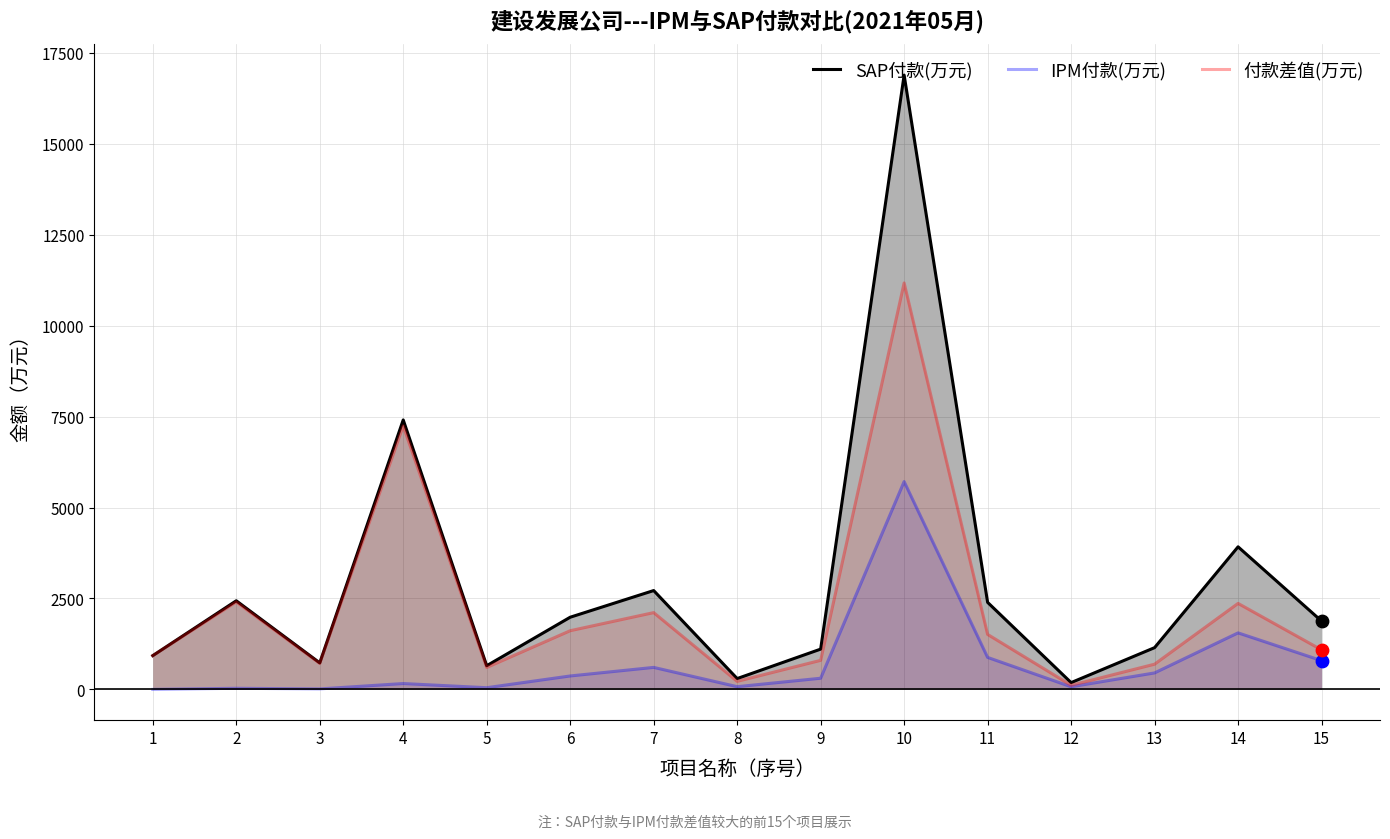

What are all the series names shown in the legend?

SAP付款(万元), IPM付款(万元), 付款差值(万元)